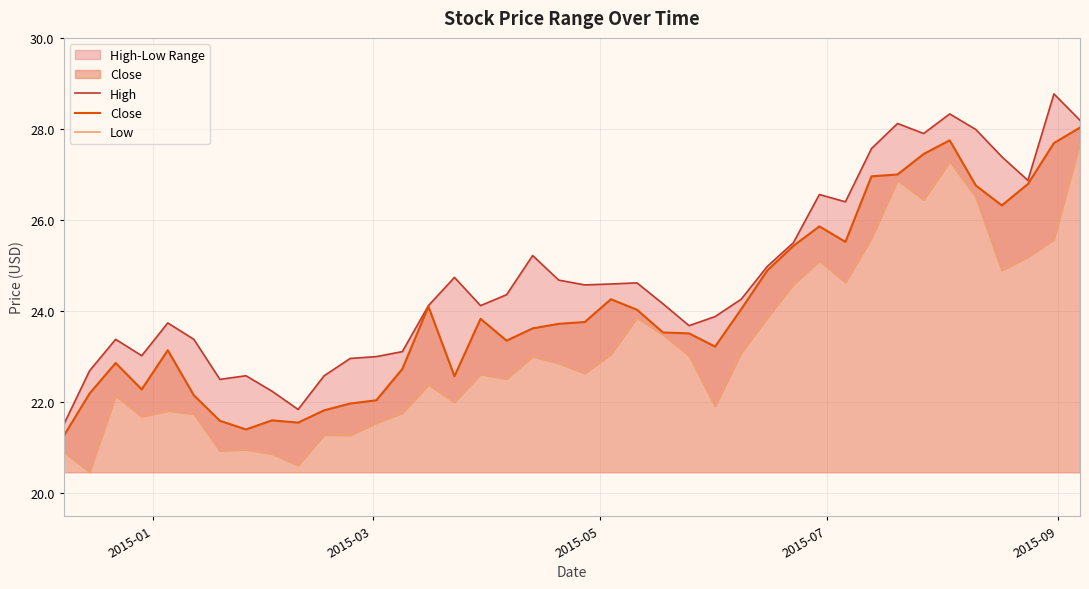

Rank the series by their maximum value, from lowest to highest.

Low, Close, High